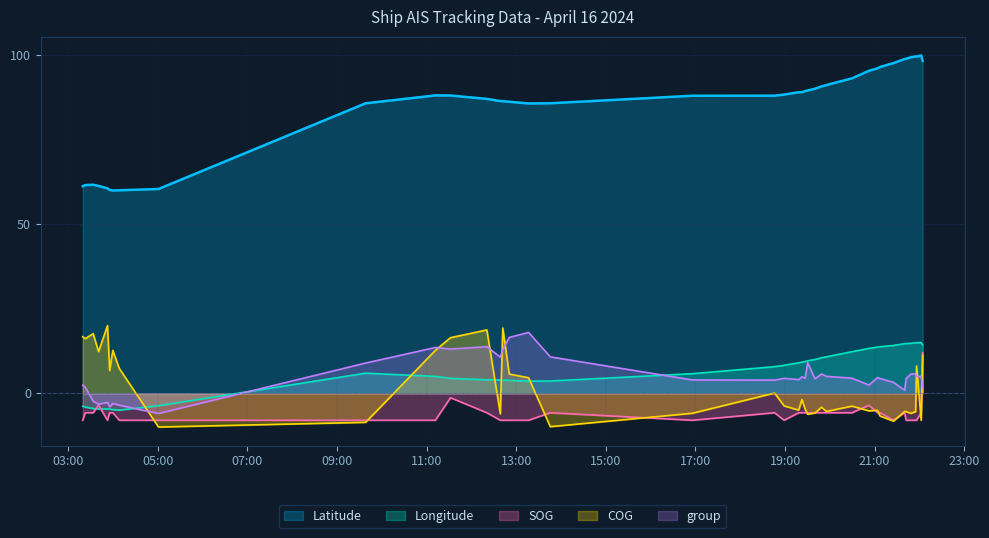

How many values in the COG series exceed -3?

18